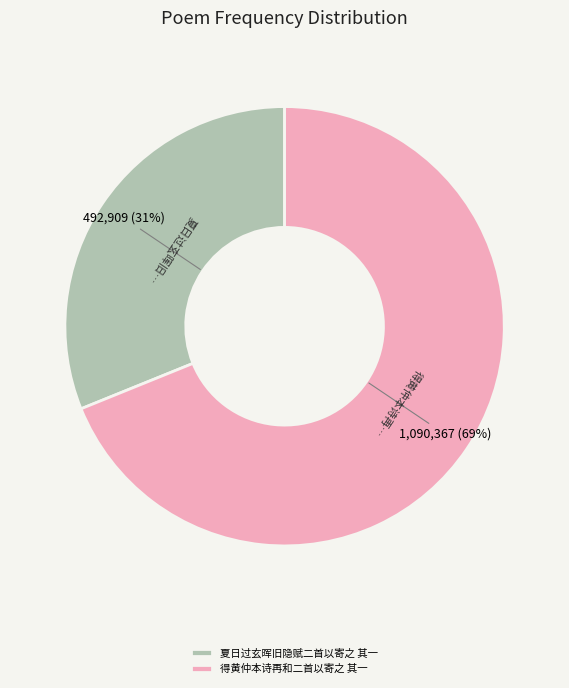

What is the ratio of the value at 得黄仲本诗再和二首以寄之 其一 to the value at 夏日过玄晖旧隐赋二首以寄之 其一?

2.2